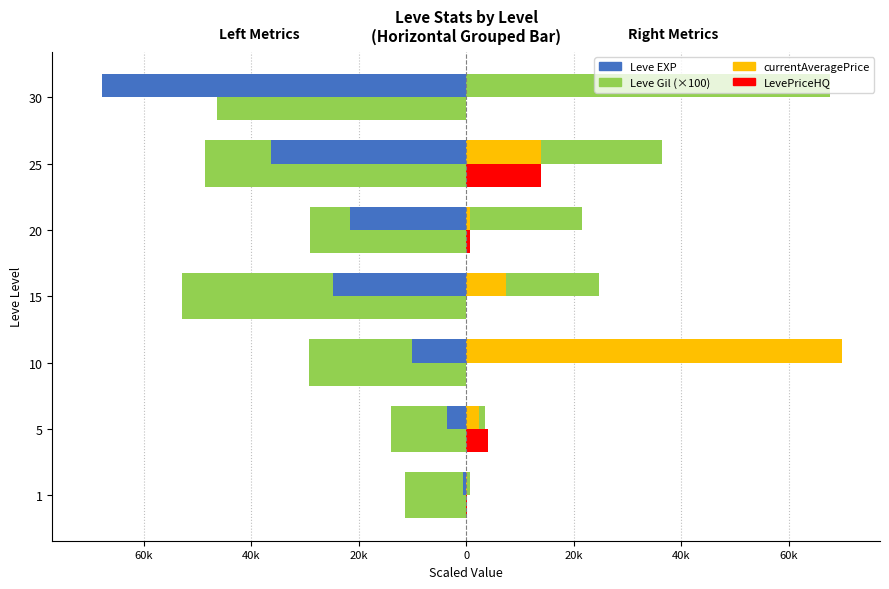

What is the difference between the Leve EXP values at 15 and 10?

14800